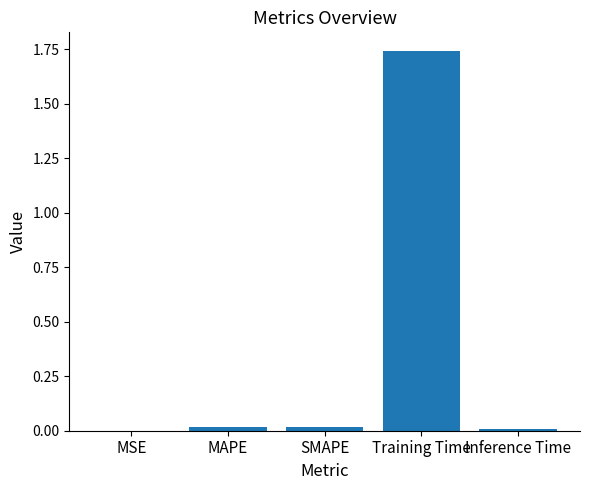

At which category does the chart reach its peak across all series?

Training Time